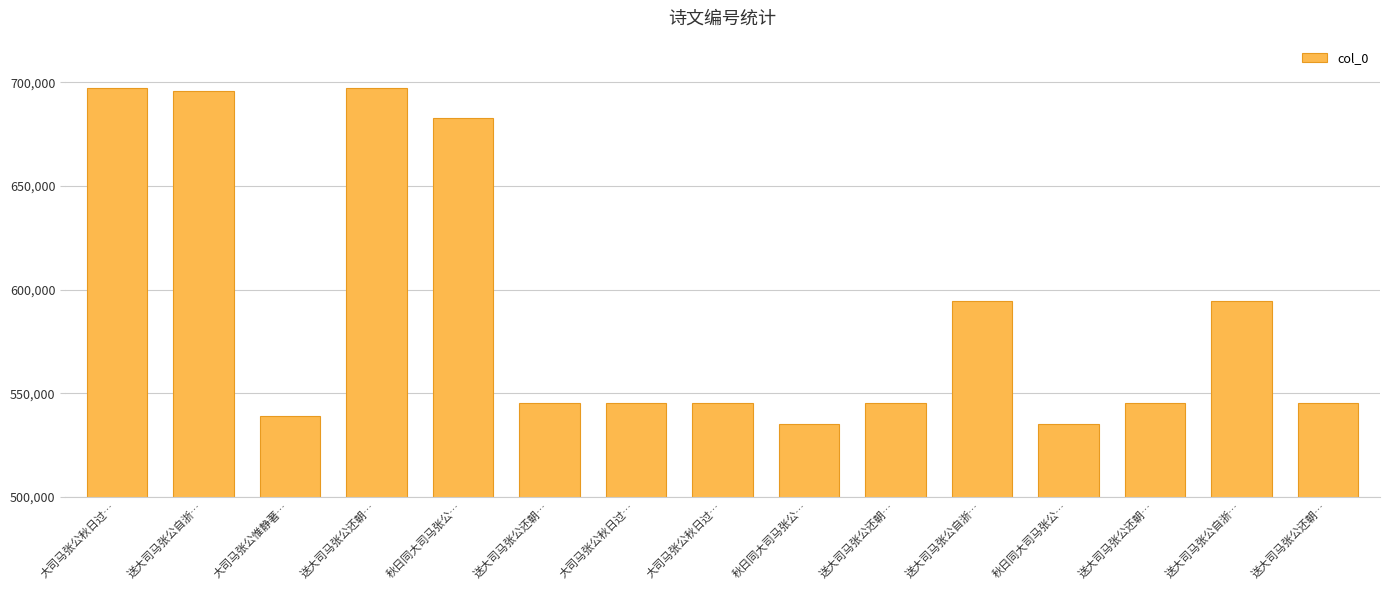

Reading left to right, what are all the values shown in this chart?

大司马张公秋日过…=697211	送大司马张公自浙…=695775	大司马张公惟静著…=538932	送大司马张公还朝…=697213	秋日同大司马张公…=682922	送大司马张公还朝…=545347	大司马张公秋日过…=545341	大司马张公秋日过…=545340	秋日同大司马张公…=535068	送大司马张公还朝…=545349	送大司马张公自浙…=594462	秋日同大司马张公…=535067	送大司马张公还朝…=545348	送大司马张公自浙…=594461	送大司马张公还朝…=545350